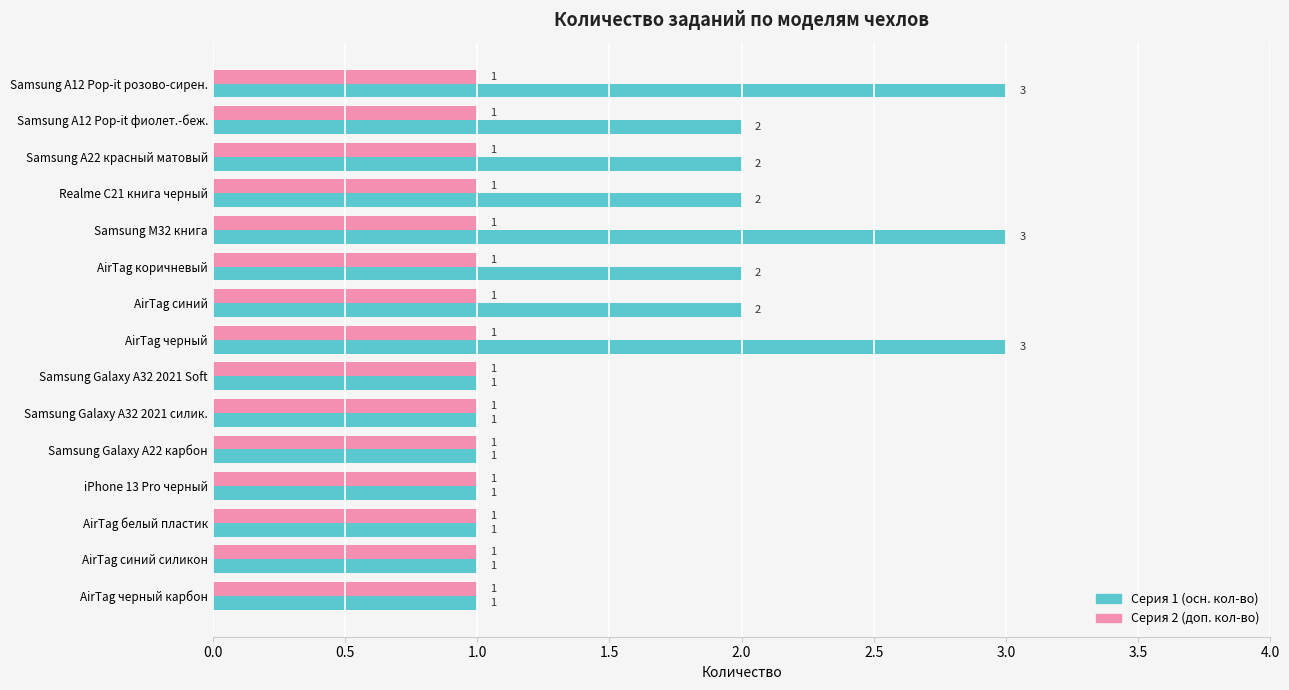

What is the total value across all series at AirTag коричневый?

3